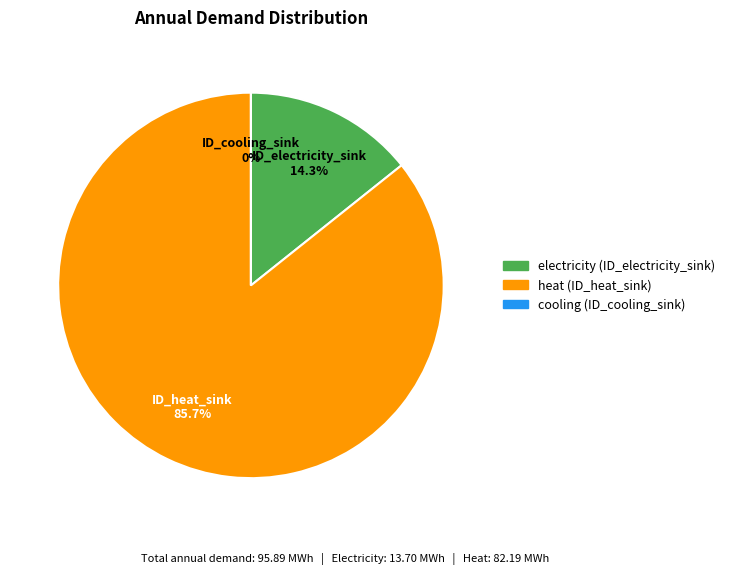

How many segments does this pie chart have?

3